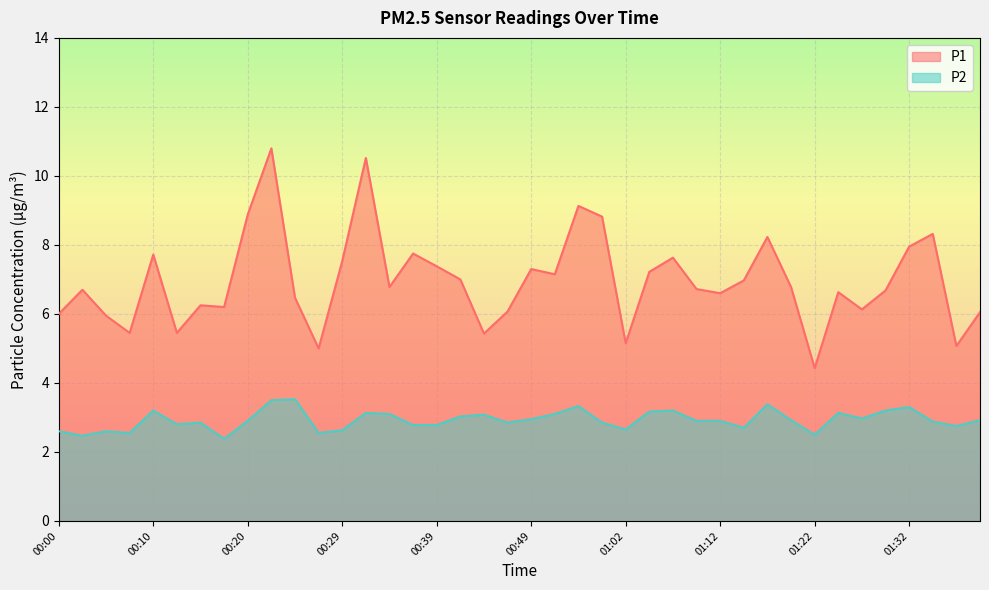

Reading right to left, what are all the values shown in this chart?

P1: 6.0	5.1	8.3	8.0	6.7	6.1	6.6	4.4	6.8	8.2	7.0	6.6	6.7	7.6	7.2	5.2	8.8	9.1	7.2	7.3	6.1	5.4	7.0	7.4	7.8	6.8	10.5	7.5	5.0	6.5	10.8	8.9	6.2	6.2	5.5	7.7	5.5	6.0	6.7	6.0
P2: 2.9	2.8	2.9	3.3	3.2	3.0	3.1	2.5	2.9	3.4	2.7	2.9	2.9	3.2	3.2	2.6	2.9	3.3	3.1	3.0	2.9	3.1	3.0	2.8	2.8	3.1	3.1	2.6	2.5	3.5	3.5	2.9	2.4	2.9	2.8	3.2	2.5	2.6	2.5	2.6